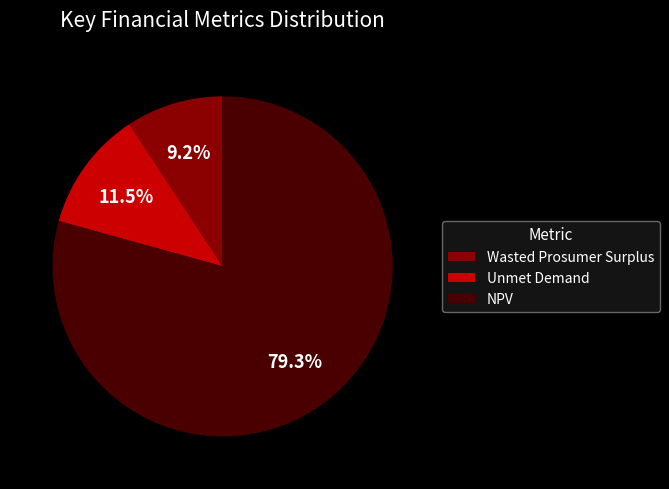

Which slice is the largest?

NPV